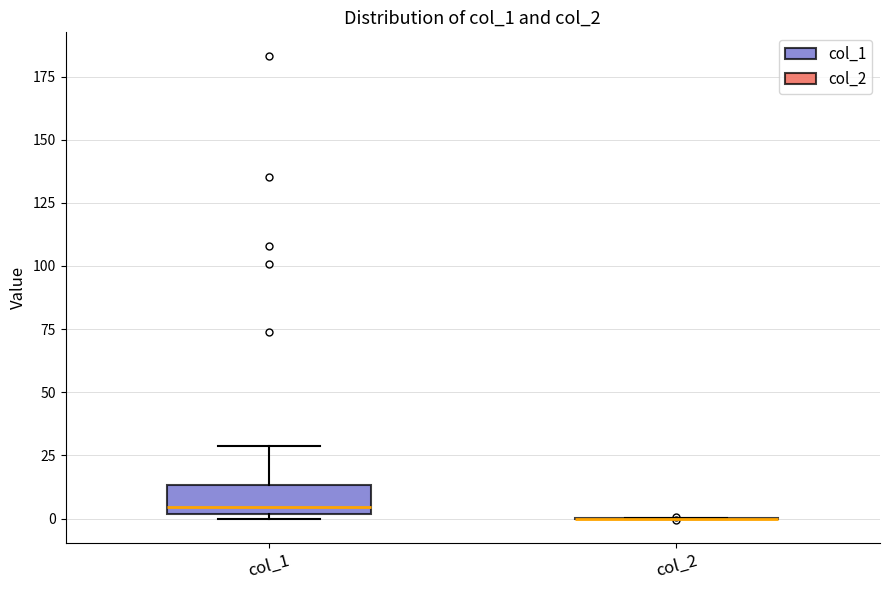

Reading left to right, transcribe this box plot: for each box, give where its median line is, the range the box spans, and where its two whiskers end, as read against the y-axis. The values are not printed on the chart, so give them approximately, as read against the axis.

col_1: median 5, box 0 to 15, whiskers 0 (just below the box's lower edge) to 30
col_2: box collapsed to a line at 0, whiskers 0 to 0